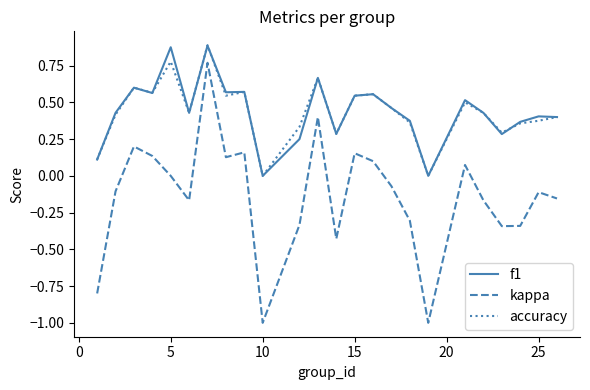

True or false: f1 and kappa cross at least once.

False